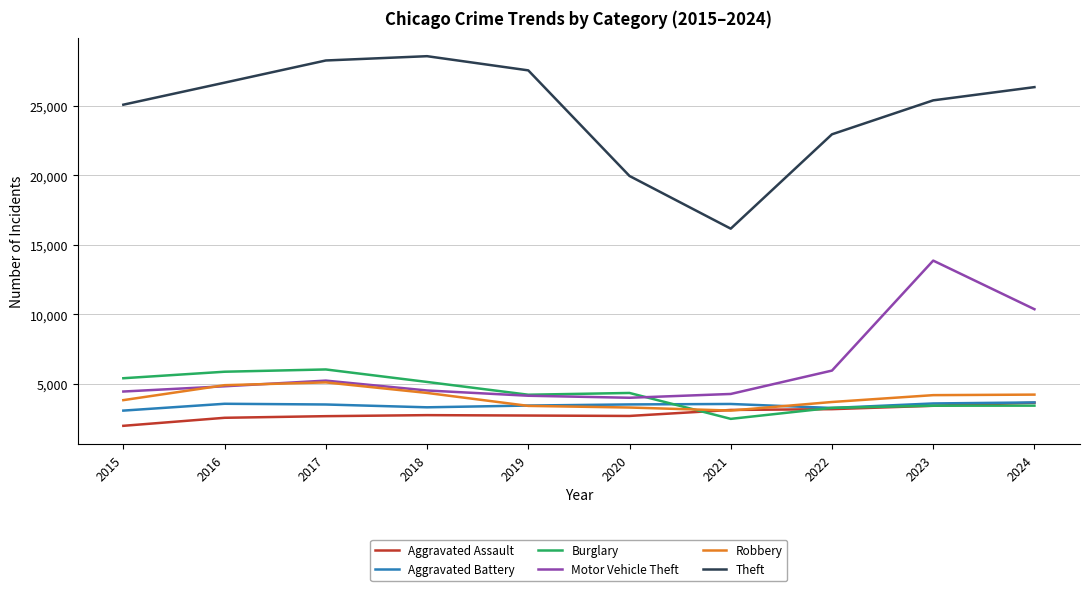

True or false: Motor Vehicle Theft has a value of 4157 at 2019.

True